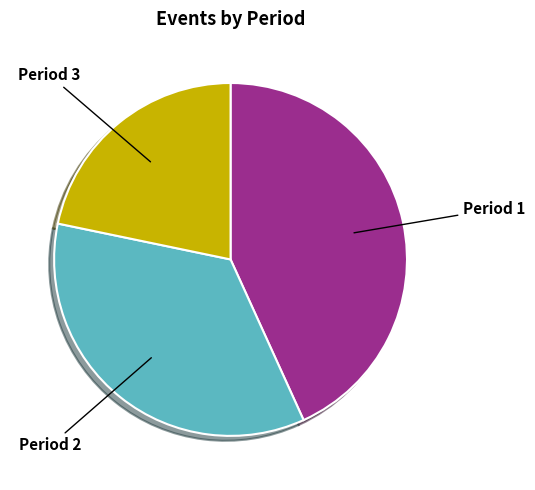

Count the number of slices in the pie.

3